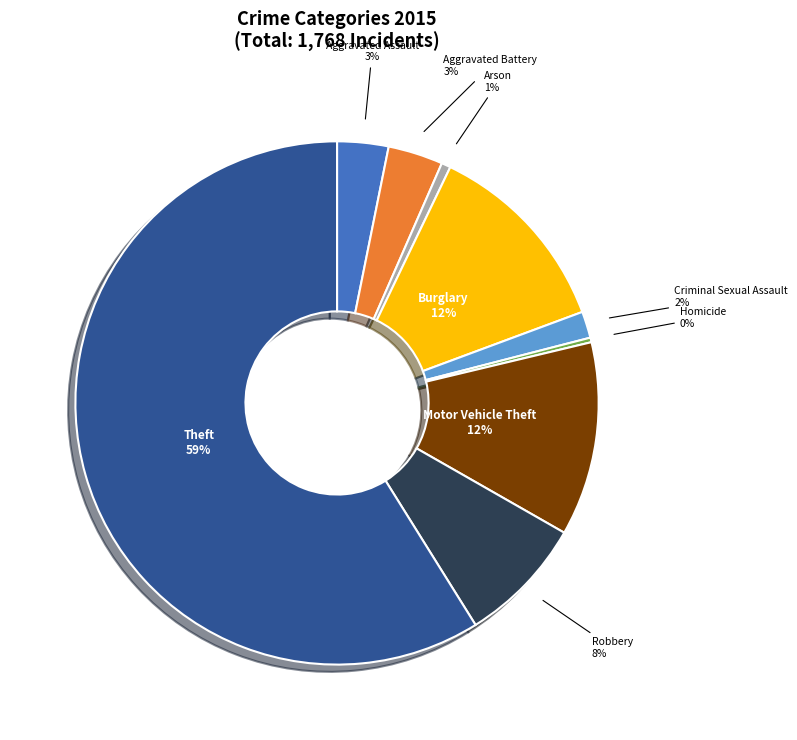

Does any single category account for the majority?

Yes